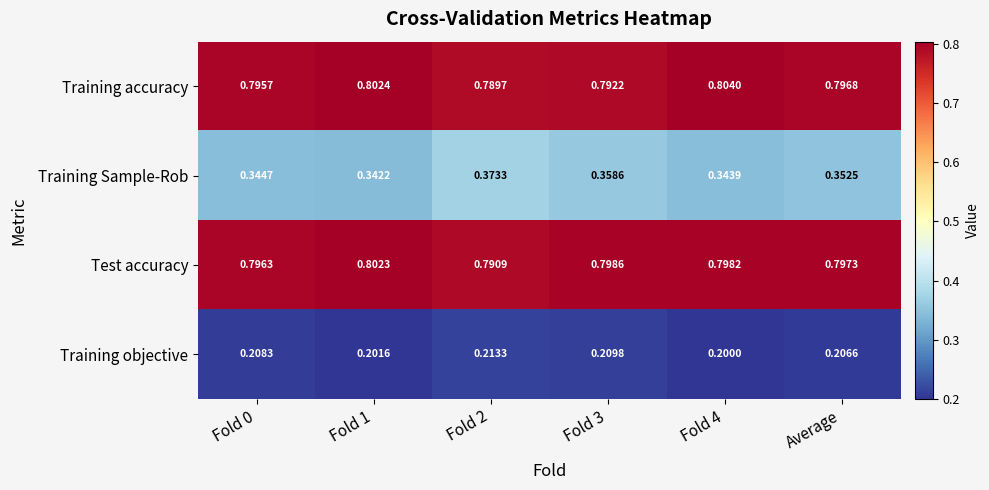

At which category is the sum across all series the highest?

Fold 2